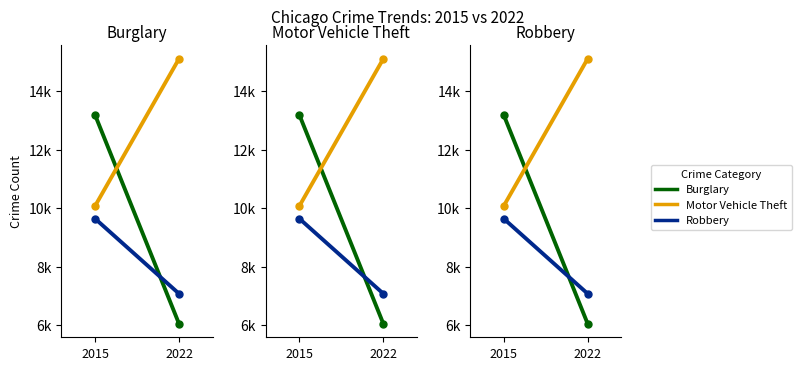

True or false: Motor Vehicle Theft has a value of 15111 at 2022.

True